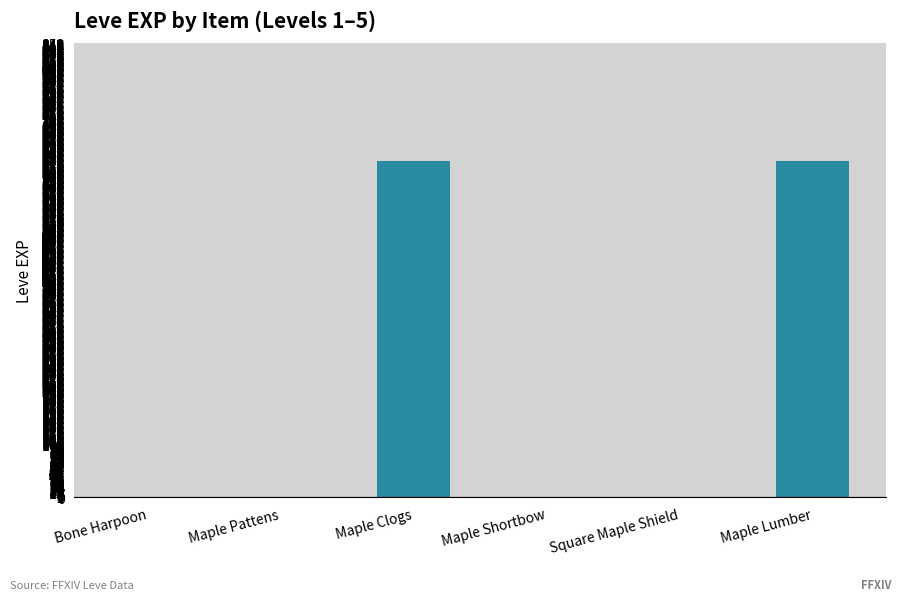

Count the number of data series in this chart.

1